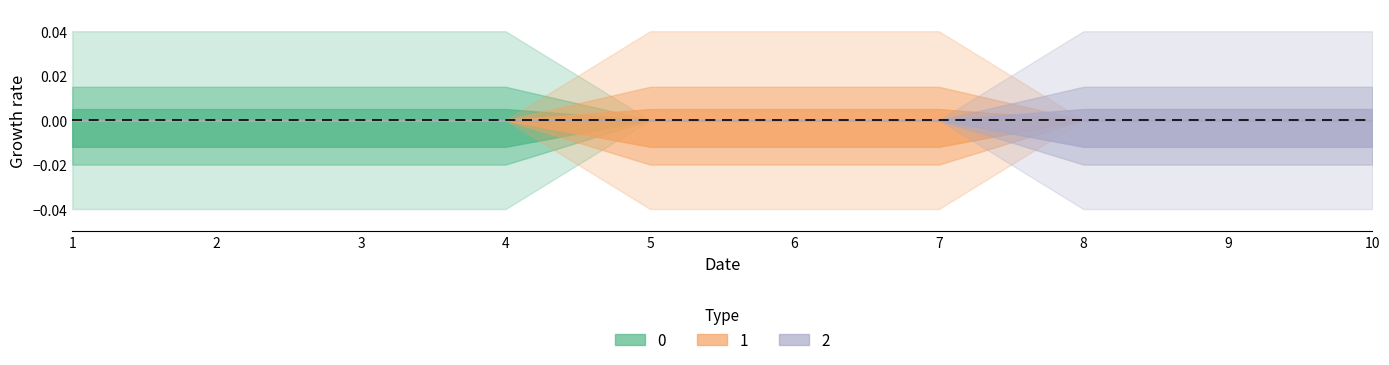

True or false: 0 has more than 2 interior local peaks.

False